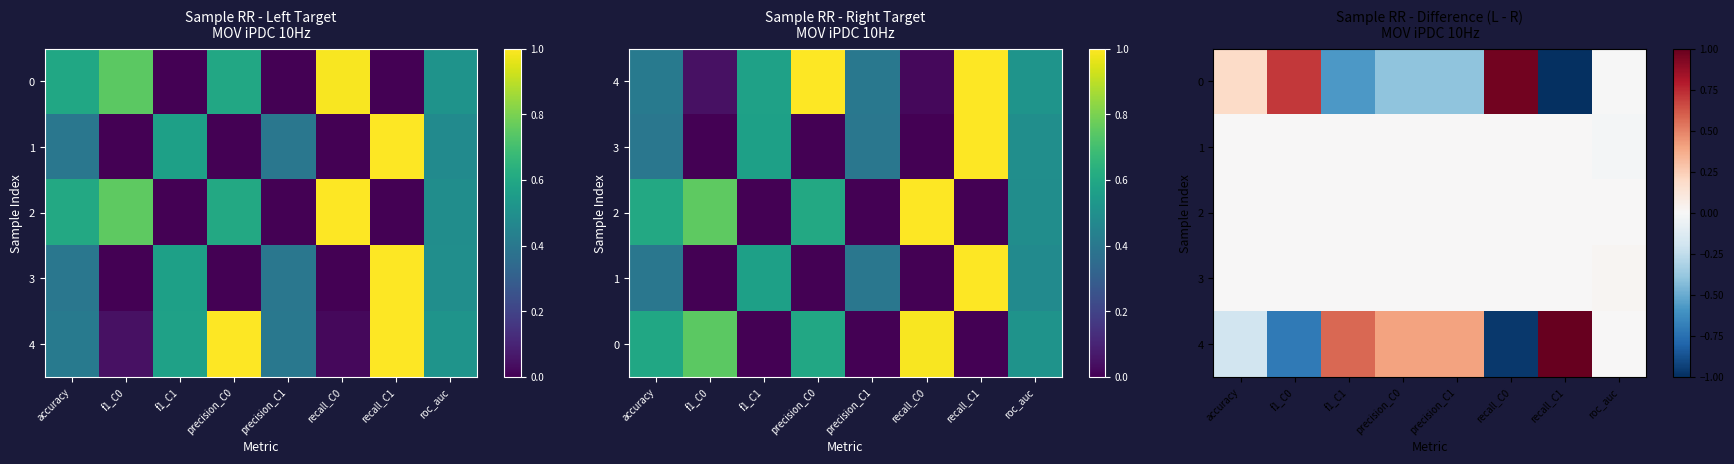

What is the spread (max minus min) of values at f1_C0?

1.4